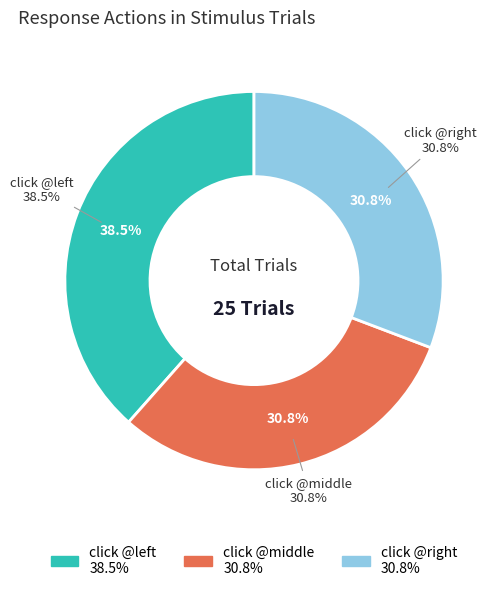

How many segments does this pie chart have?

3